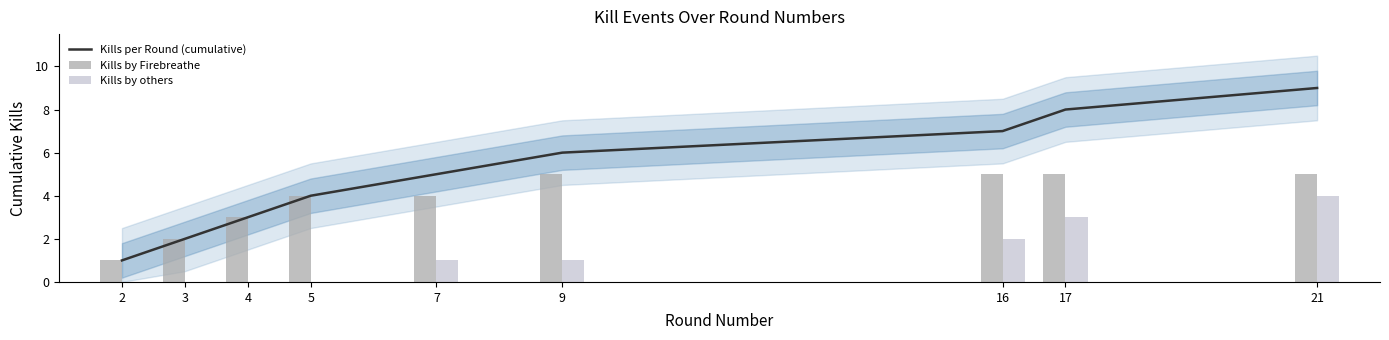

How many series are shown in this chart?

3